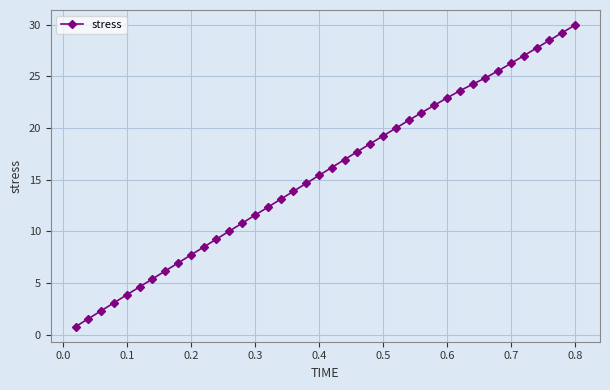

What is the value of the 32nd point from the left?

24.2